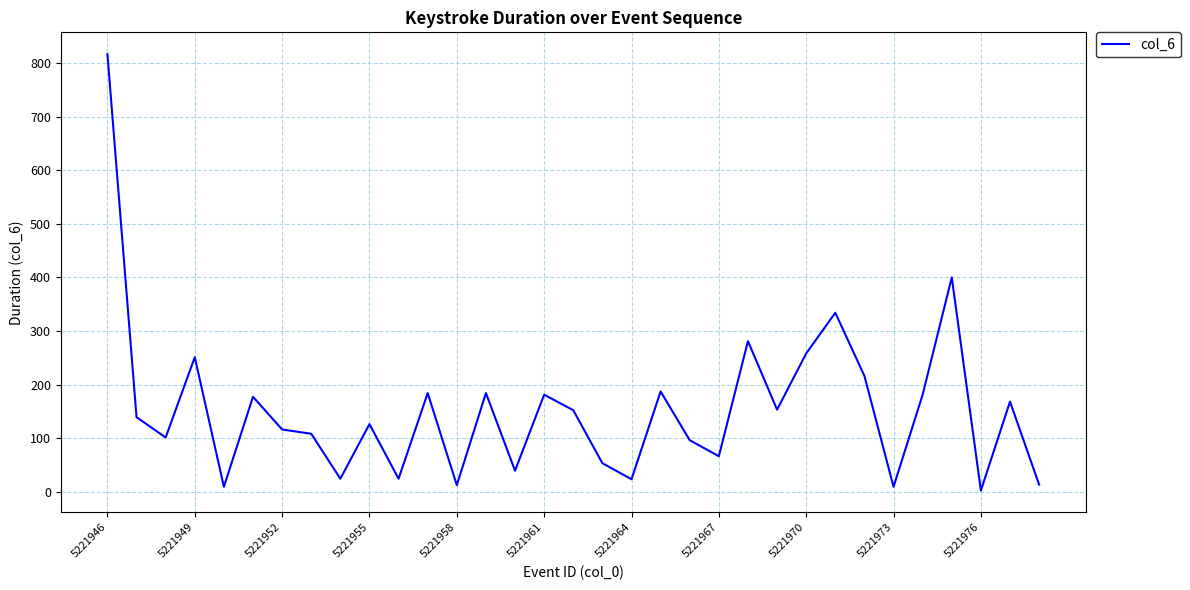

What is the difference between the maximum and minimum values?

815